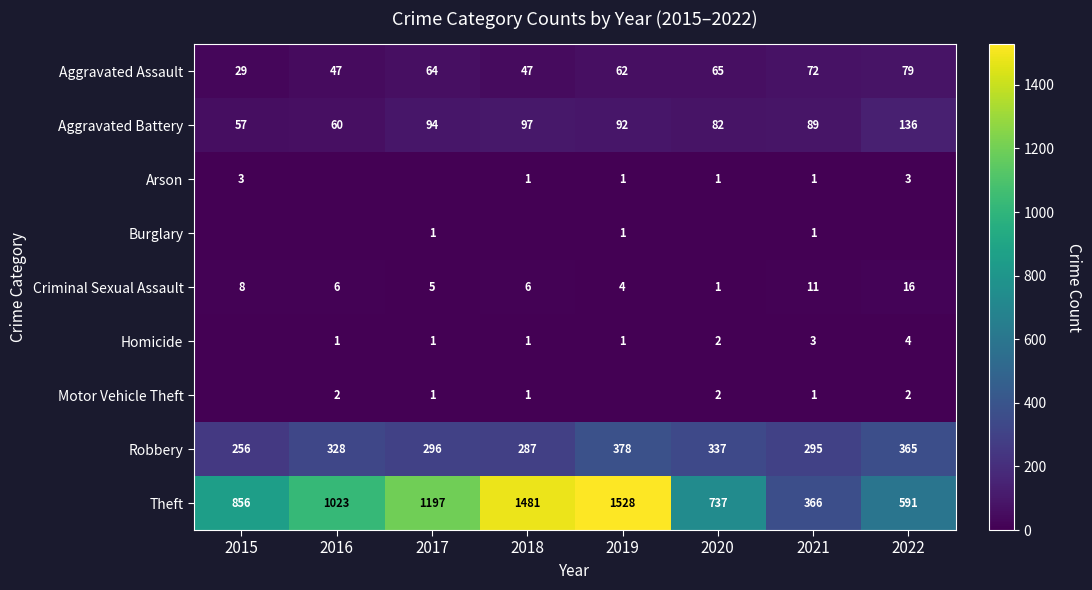

What is the difference between the maximum and second lowest values in the Criminal Sexual Assault series?

12